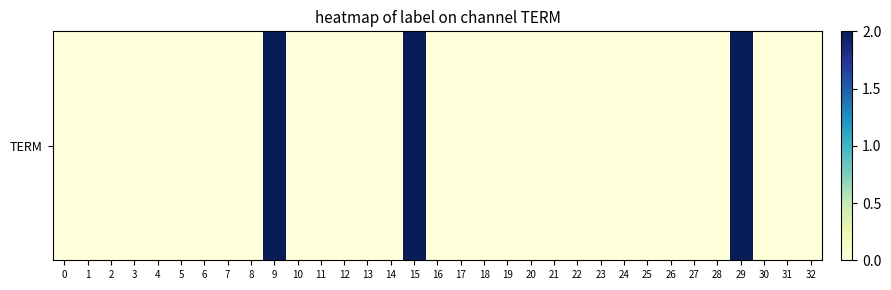

Which category has the highest value across all series?

9